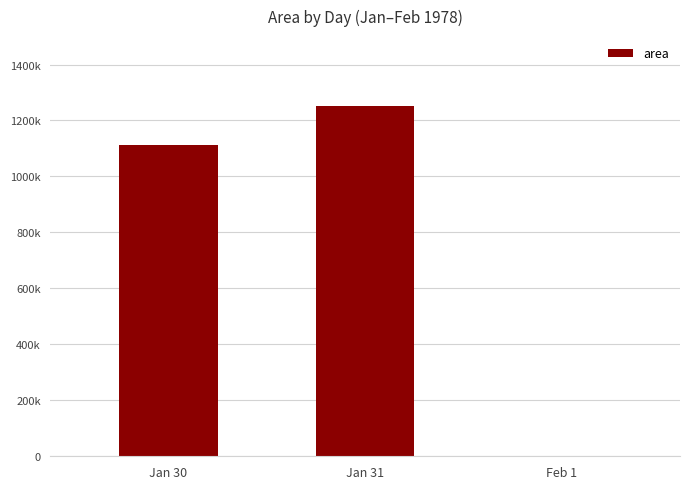

Which has a higher value, Feb 1 or Jan 31?

Jan 31